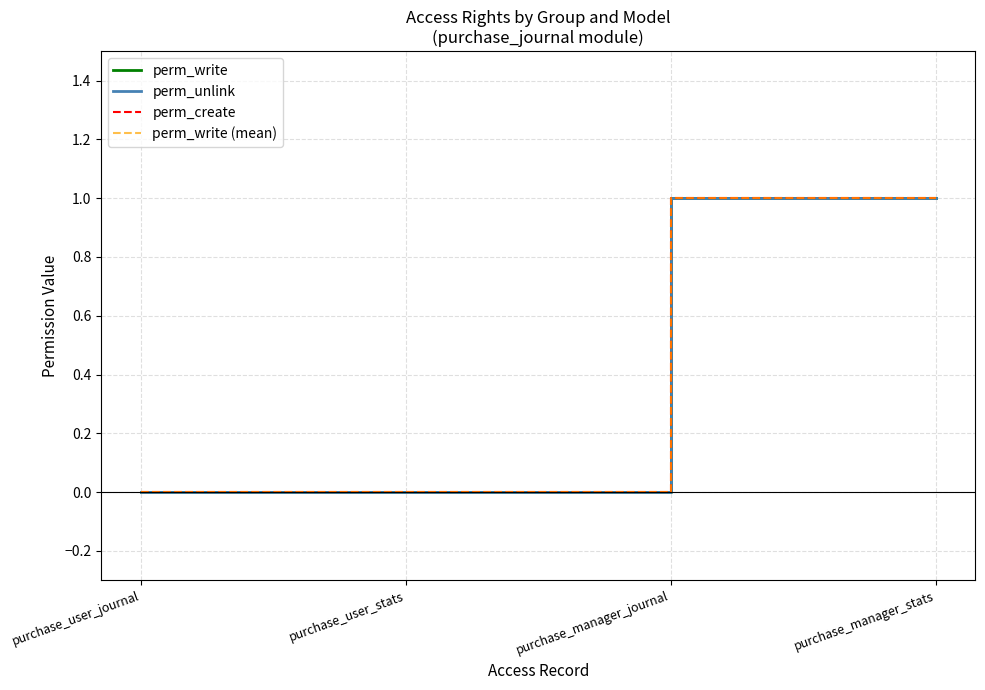

Rank the categories by perm_create value from highest to lowest.

purchase_manager_journal, purchase_manager_stats, purchase_user_journal, purchase_user_stats